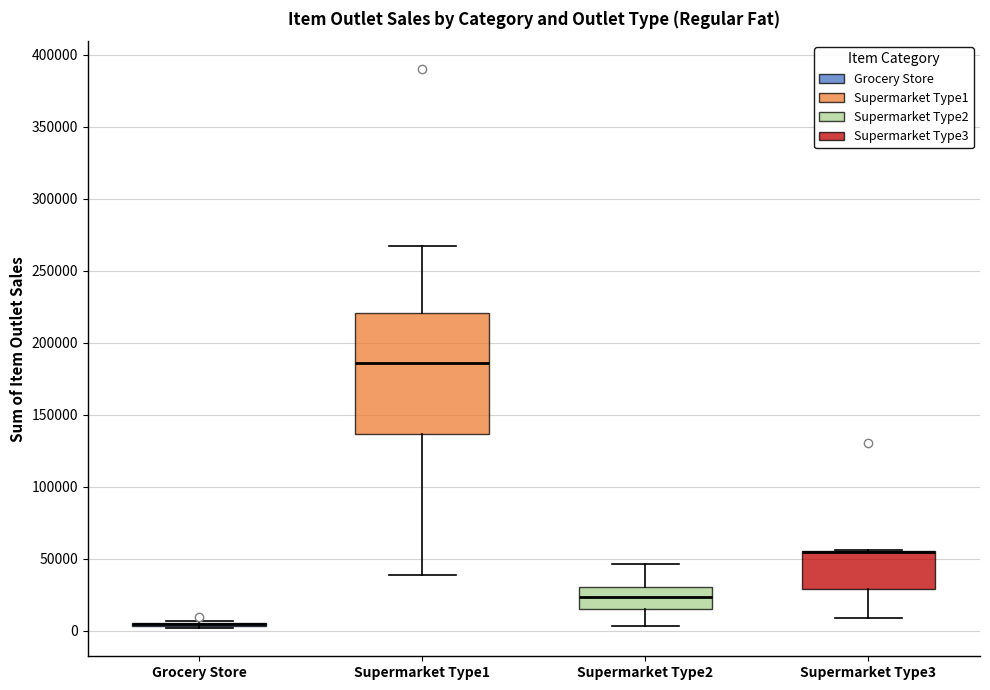

Reading left to right, transcribe this box plot: for each box, give where its median line is, the range the box spans, and where its two whiskers end, as read against the y-axis. The values are not printed on the chart, so give them approximately, as read against the axis.

Grocery Store: box collapsed to a line at 5000, whiskers 0 to 5000
Supermarket Type1: median 185000, box 135000 to 220000, whiskers 40000 to 265000
Supermarket Type2: median 25000, box 15000 to 30000, whiskers 5000 to 45000
Supermarket Type3: median 55000 (drawn on the box's upper edge), box 30000 to 55000, whiskers 10000 to 55000